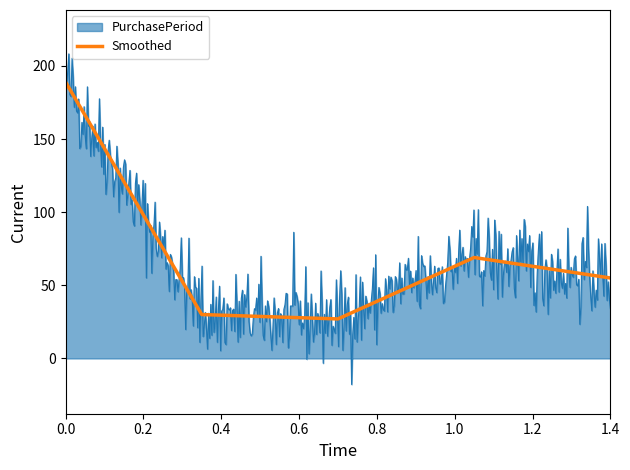

What is the lowest value of the Smoothed series?

27